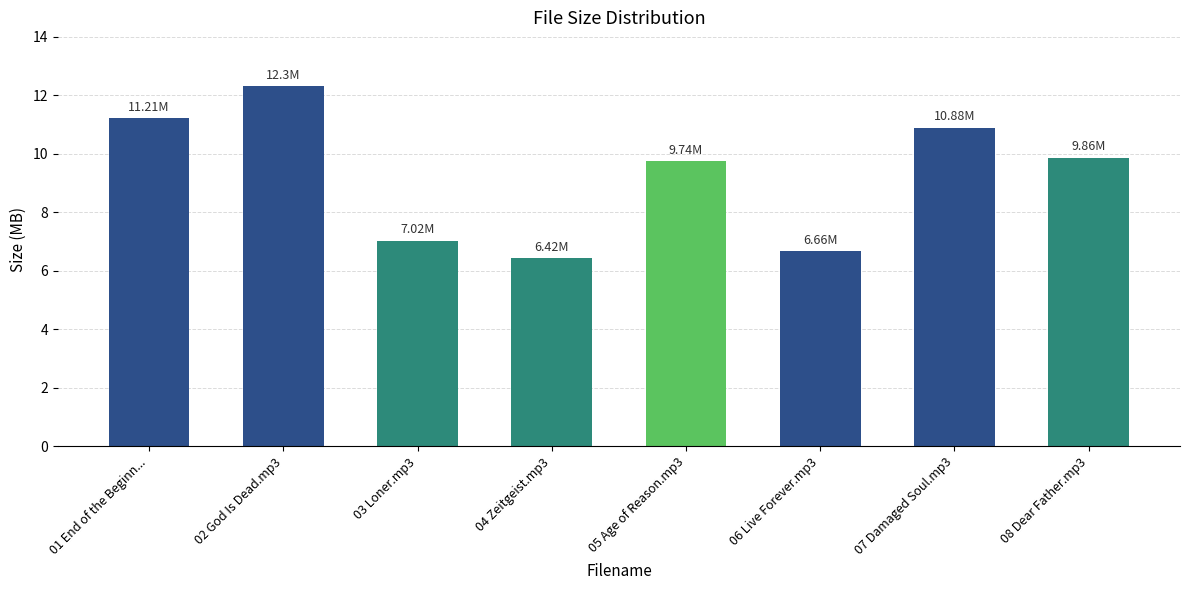

Between 03 Loner.mp3 and 04 Zeitgeist.mp3, which is larger?

03 Loner.mp3